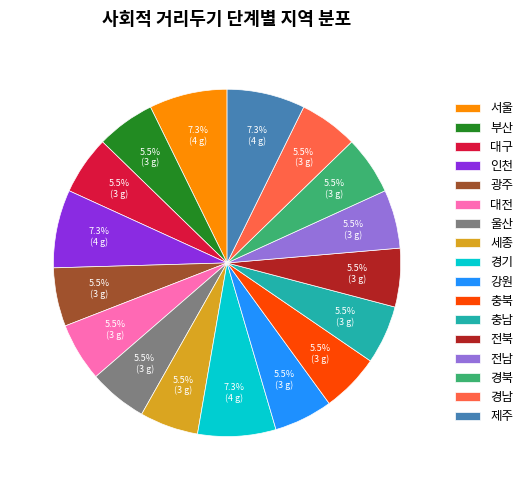

Does 전남 represent more than half of the total?

No